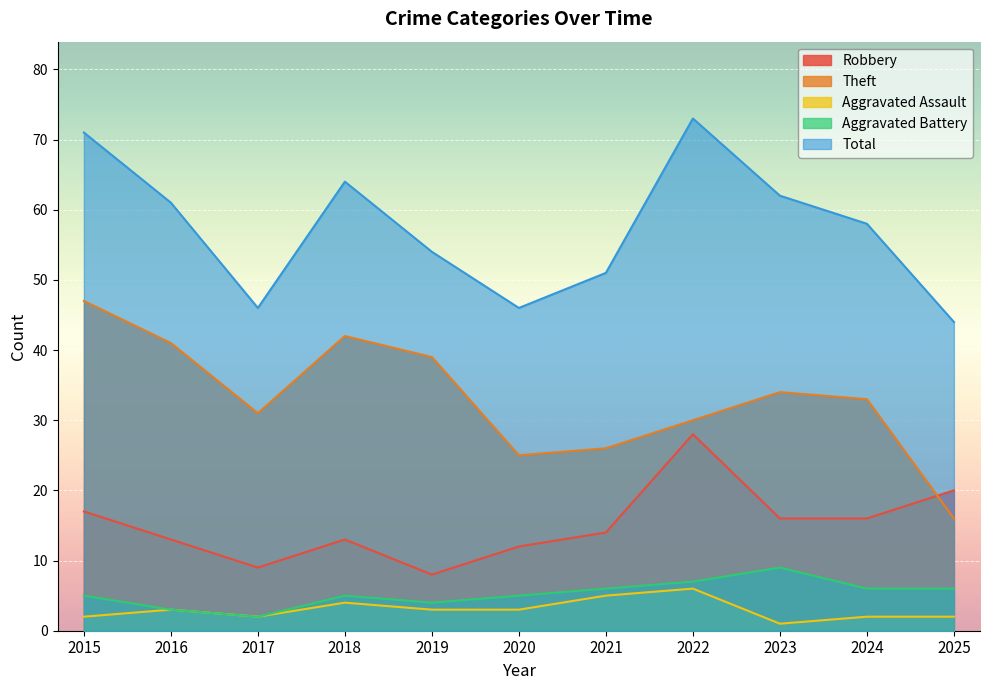

How many data points in Robbery are less than 14?

5